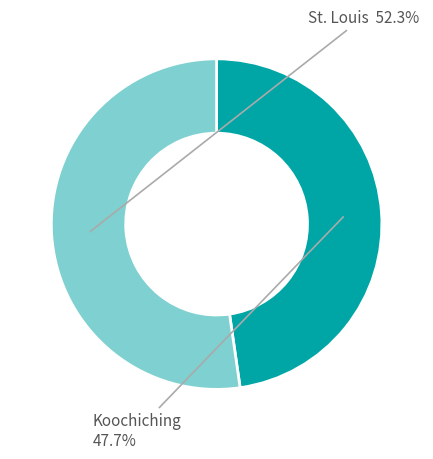

Is there a majority slice in this chart?

Yes